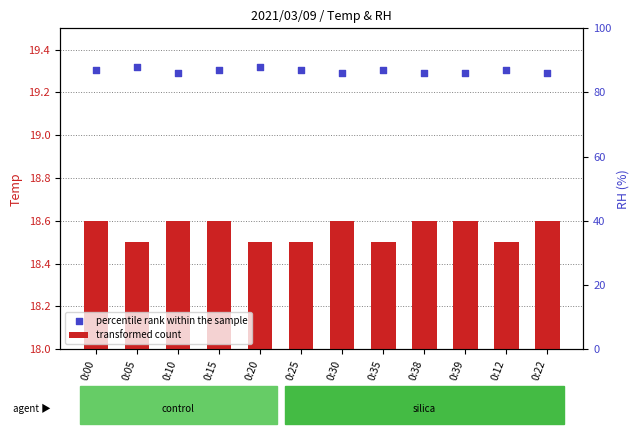

At how many categories does at least one series exceed 18?

12